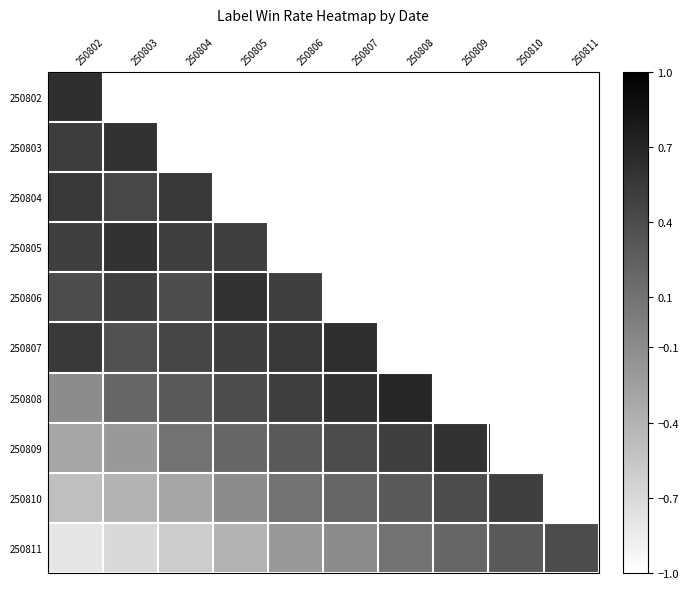

What is the difference between the maximum and minimum values in the 250808 series?

0.8